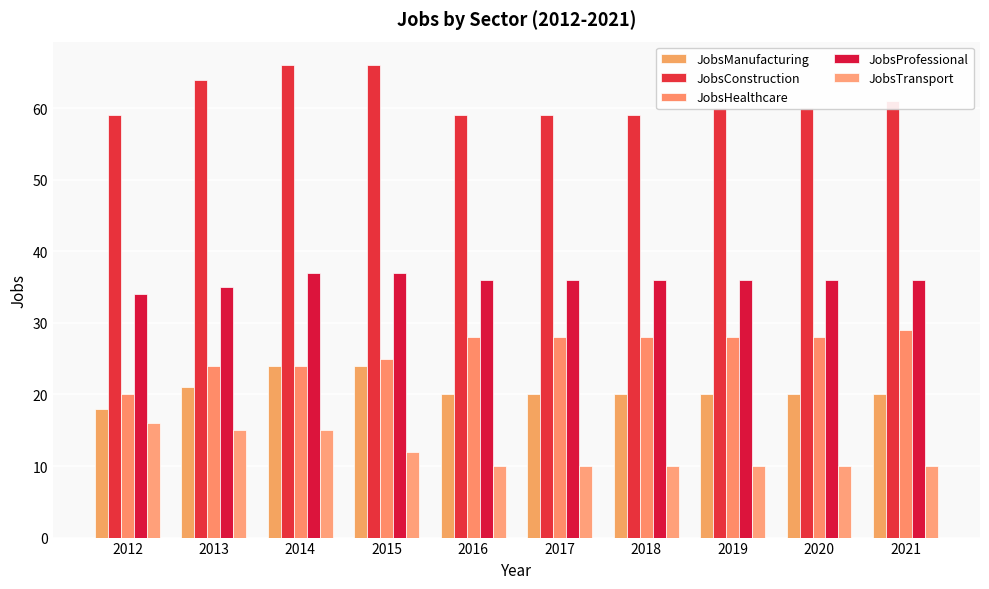

What is the minimum value for JobsHealthcare?

20